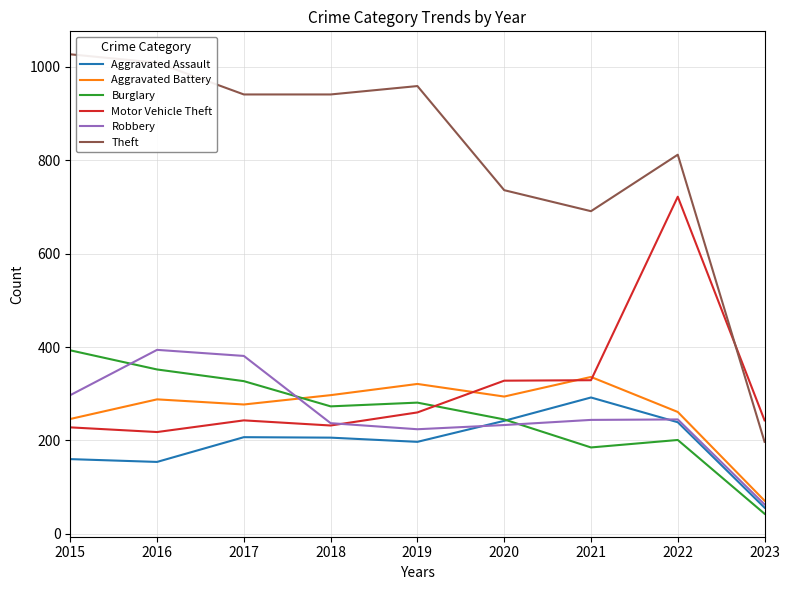

At which category is the sum across all series the highest?

2022